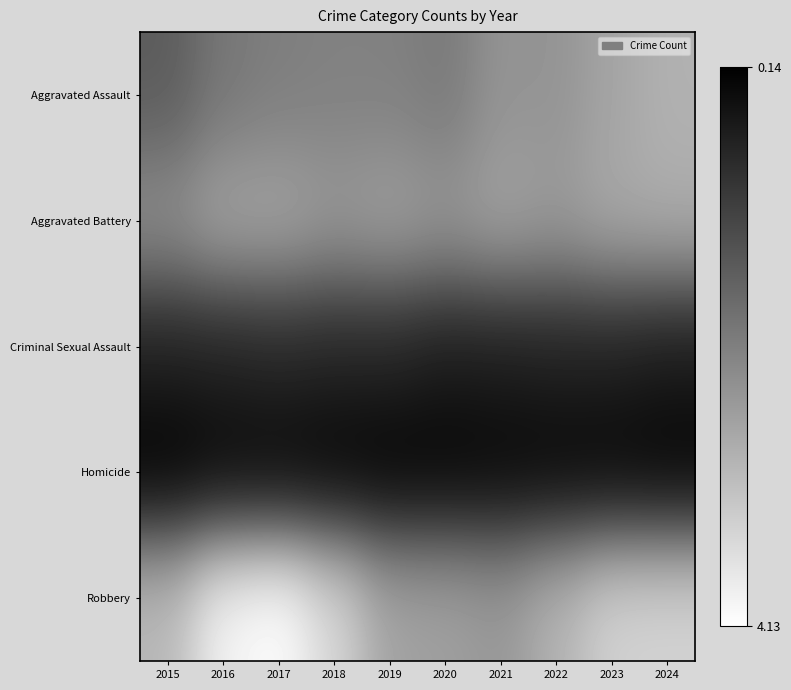

What is the spread (max minus min) of values at 2018?

3319